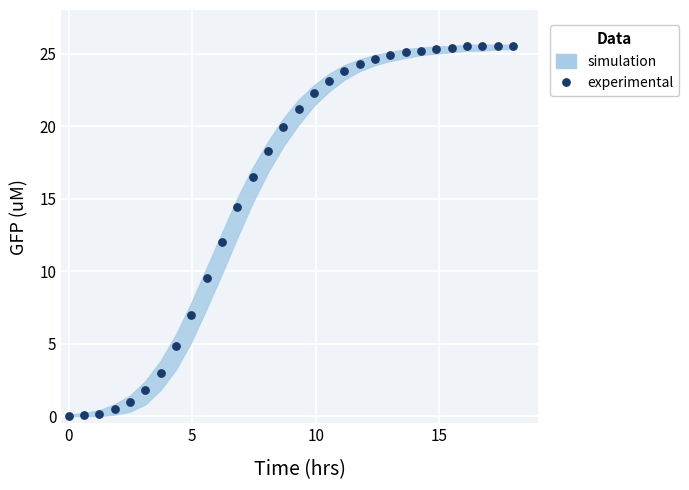

What is the range of X values (max minus min)?

18.0